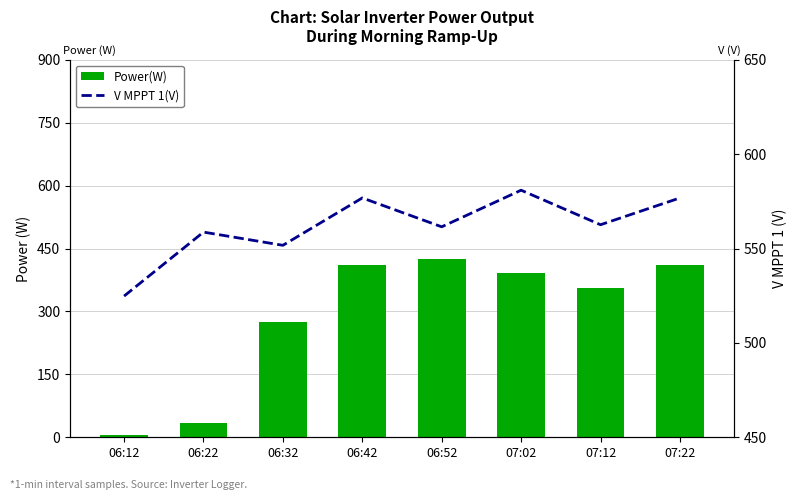

True or false: Power(W) has a value of 410.0 at 07:22.

True